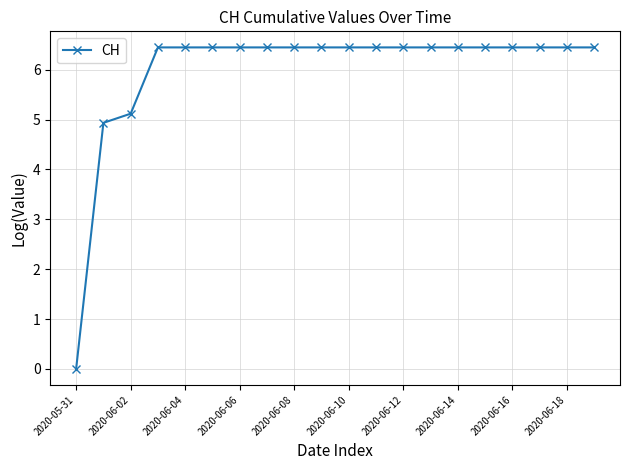

What is the maximum value shown in the chart?

6.4